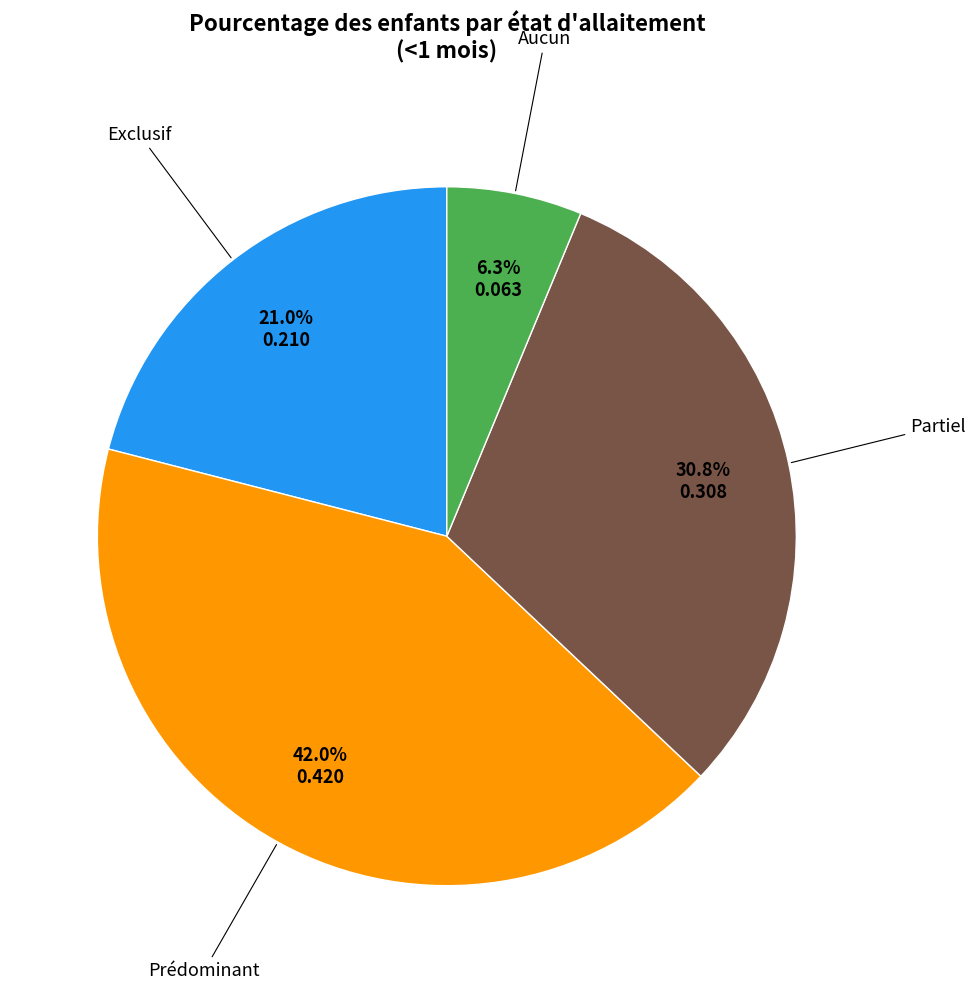

Is there any slice that represents more than half of the pie?

No